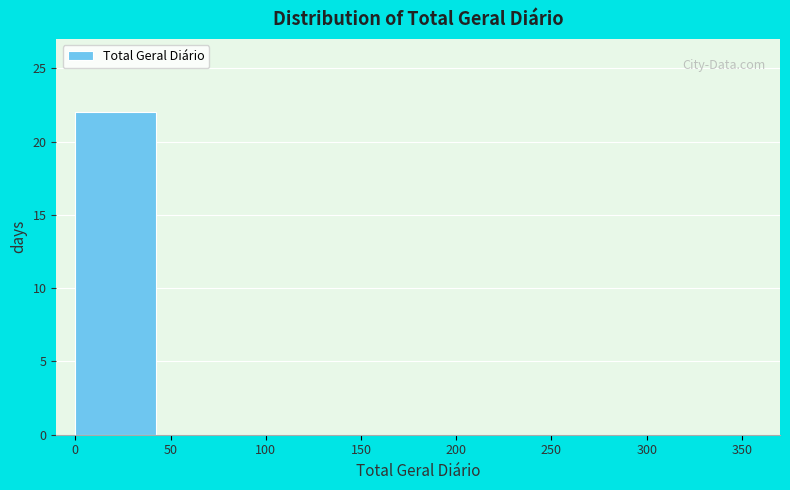

Reading left to right, transcribe this chart: for each bar, give the range it covers on the x-axis and its height. The values are not printed on the chart, so give them approximately, as read against the axis.

0 to 50: 22
50 to 100: 0
100 to 150: 0
150 to 200: 0
200 to 250: 0
250 to 300: 0
300 to 350: 0